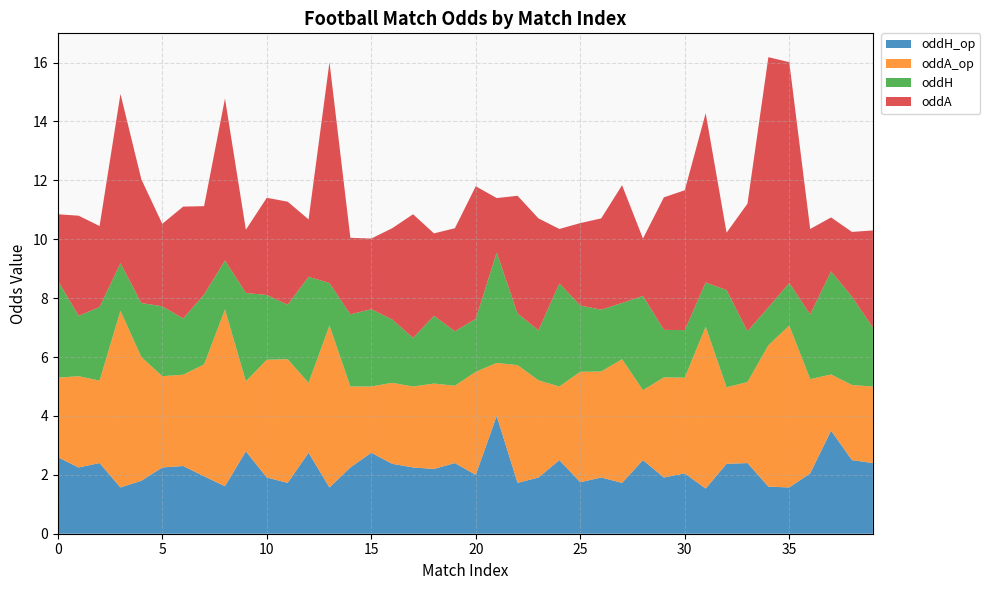

Reading right to left, extract all data points from this chart.

oddH_op: 2.4	2.5	3.5	2.0	1.6	1.6	2.4	2.4	1.5	2.0	1.9	2.5	1.7	1.9	1.8	2.5	1.9	1.7	4.0	2.0	2.4	2.2	2.2	2.4	2.8	2.2	1.6	2.8	1.7	1.9	2.8	1.6	1.9	2.3	2.2	1.8	1.6	2.4	2.2	2.6
oddA_op: 2.6	2.5	1.9	3.2	5.5	4.8	2.8	2.6	5.5	3.2	3.4	2.4	4.2	3.6	3.8	2.5	3.3	4.0	1.8	3.5	2.6	2.9	2.8	2.8	2.2	2.8	5.5	2.4	4.2	4.0	2.4	6.0	3.8	3.1	3.1	4.2	6.0	2.8	3.1	2.7
oddH: 2.0	3.0	3.5	2.2	1.4	1.3	1.7	3.3	1.5	1.6	1.6	3.2	1.9	2.1	2.2	3.5	1.7	1.8	3.8	1.8	1.9	2.3	1.6	2.1	2.6	2.5	1.4	3.6	1.9	2.2	3.0	1.7	2.4	1.9	2.4	1.8	1.6	2.5	2.0	3.3
oddA: 3.3	2.2	1.8	2.9	7.5	8.5	4.3	1.9	5.8	4.8	4.5	1.9	4.0	3.1	2.8	1.9	3.8	4.0	1.9	4.5	3.5	2.8	4.2	3.1	2.4	2.6	7.5	1.9	3.5	3.3	2.1	5.5	3.0	3.8	2.8	4.2	5.8	2.8	3.4	2.2